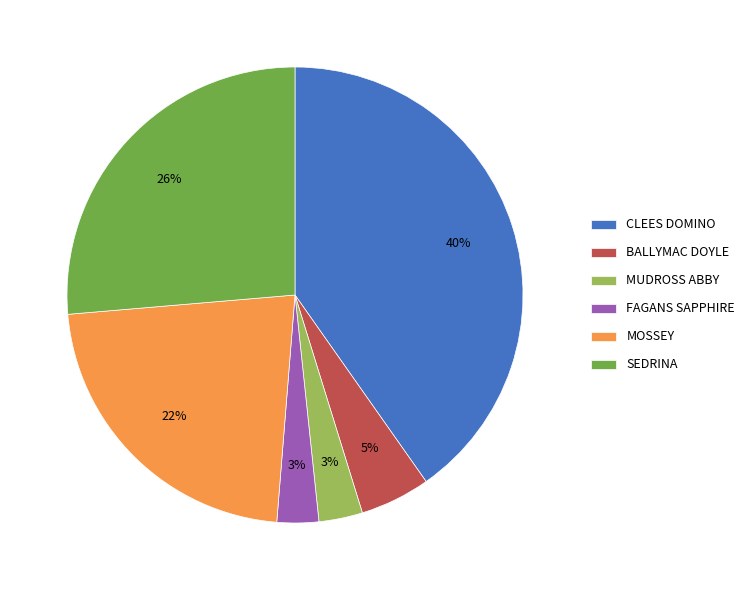

True or false: FAGANS SAPPHIRE accounts for 3% of the total.

True